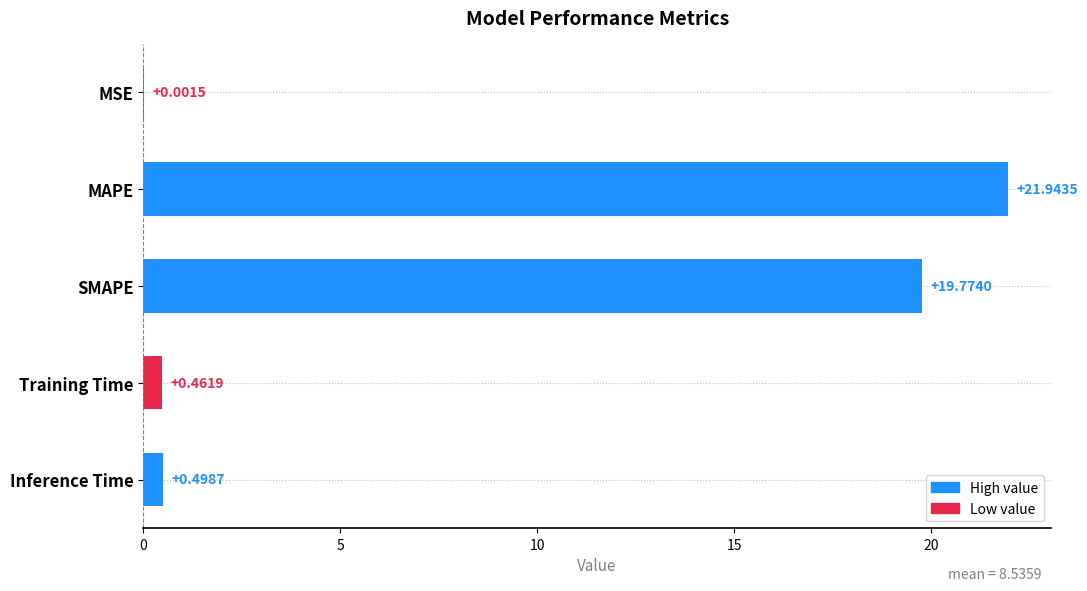

Are the bars grouped side by side (vs. stacked)?

No